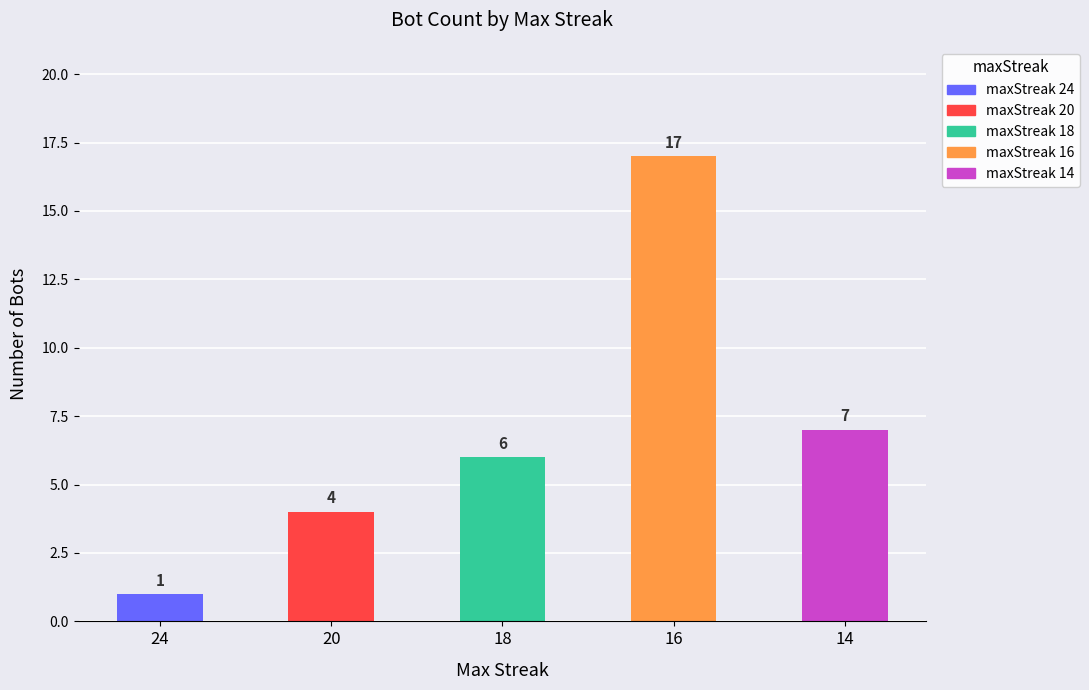

Which has a higher value, 14 or 18?

14